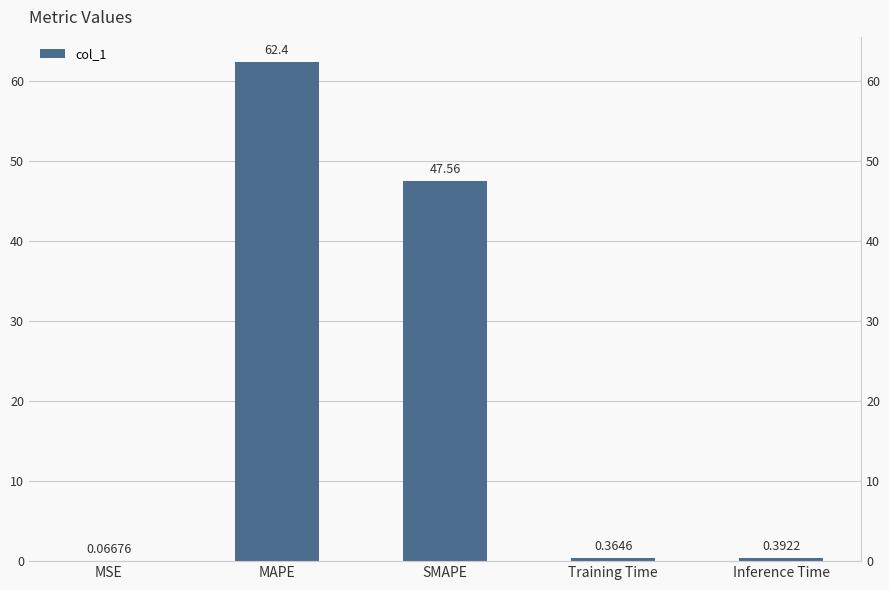

Which label corresponds to the smallest value in the chart?

MSE